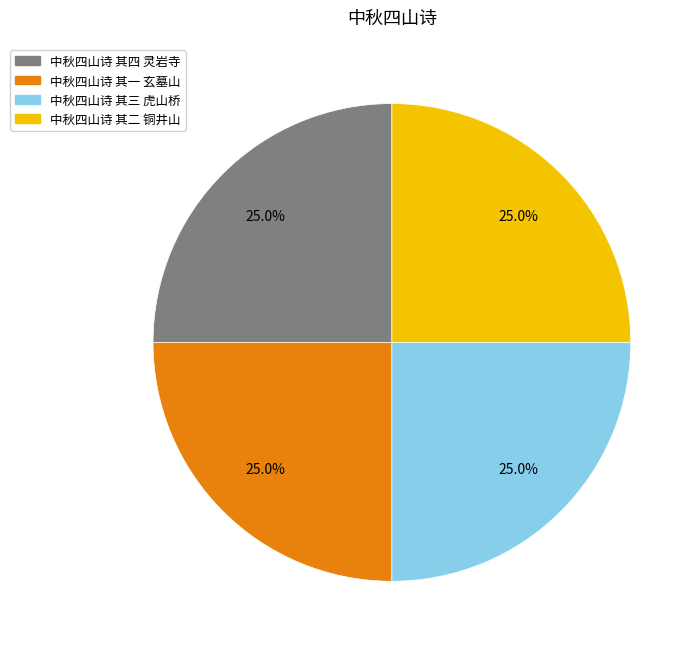

Is 中秋四山诗 其一 玄墓山 the majority of the pie?

No